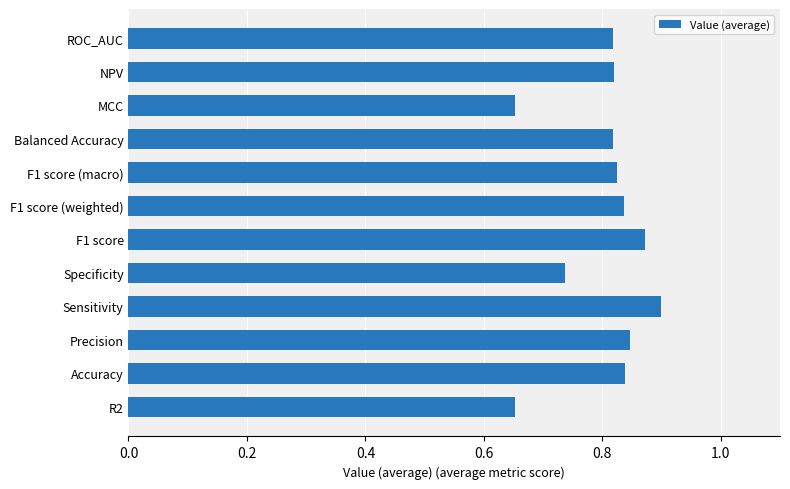

Count the values in the range 0 to 1.

12